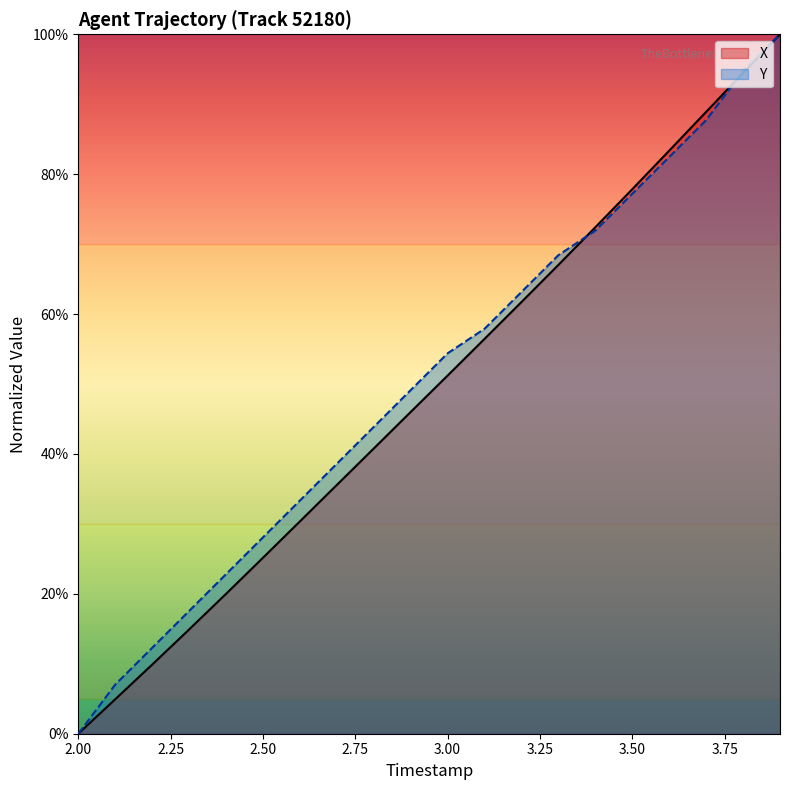

What is the value of the Y point at the 5th from the left?

22.8